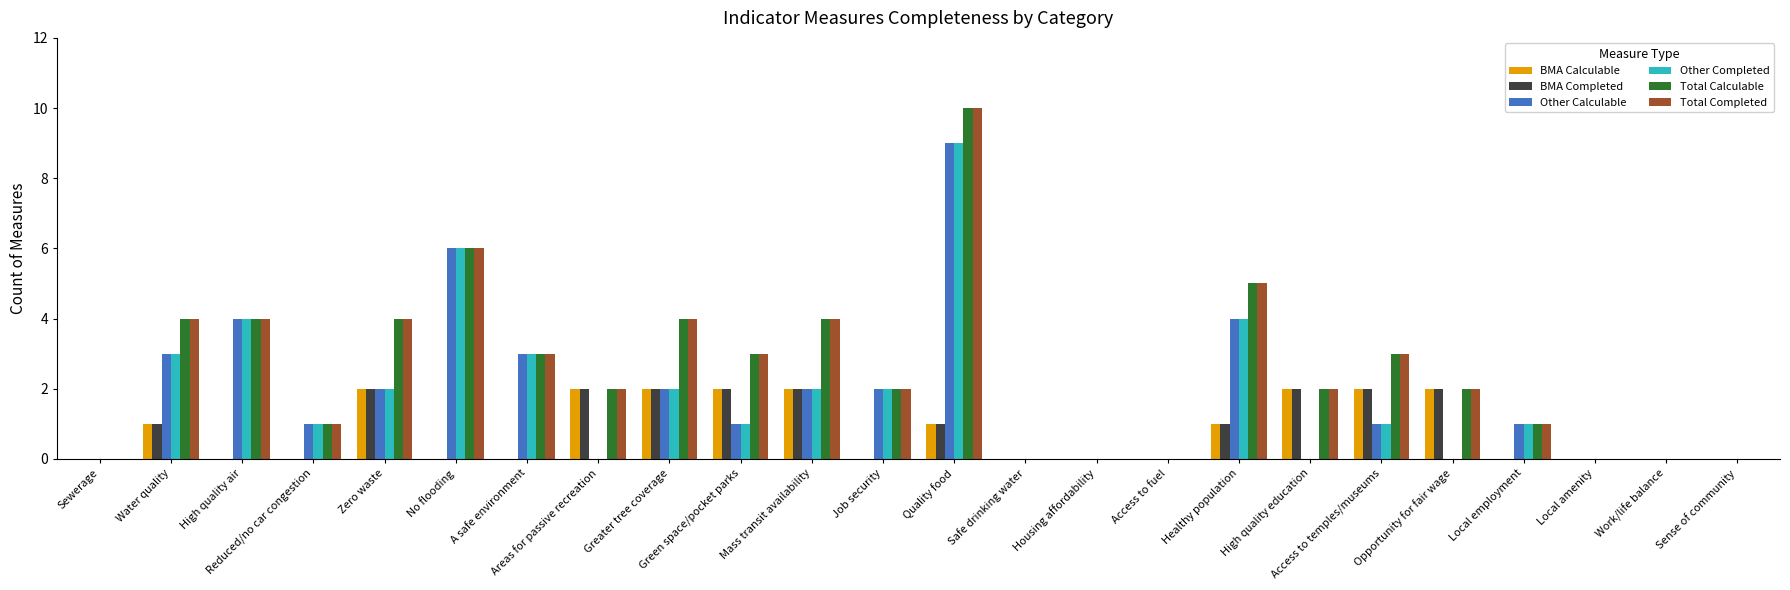

What is the sum of all Other Completed values?

41